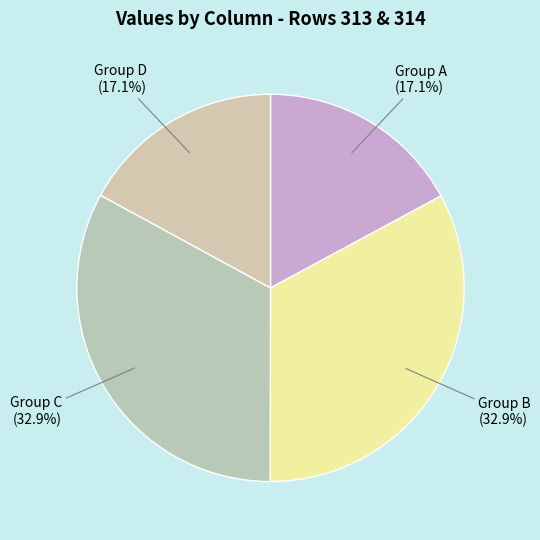

Between Group C and Group D, which is larger?

Group C